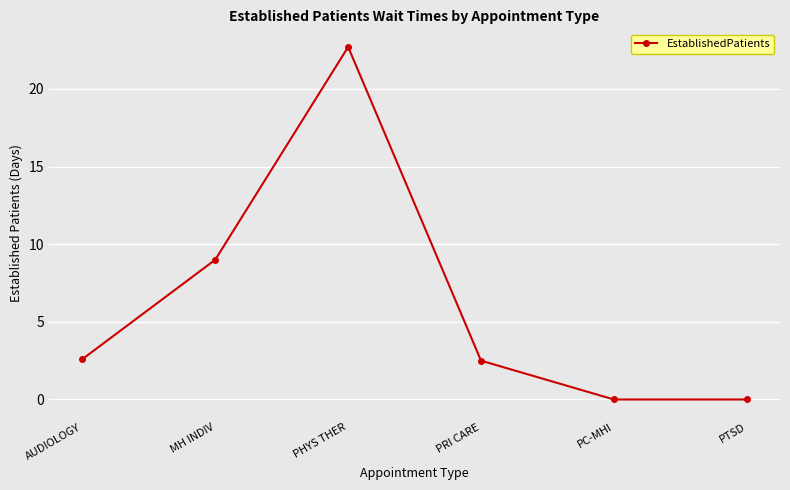

At which label is the value closest to 11?

MH INDIV